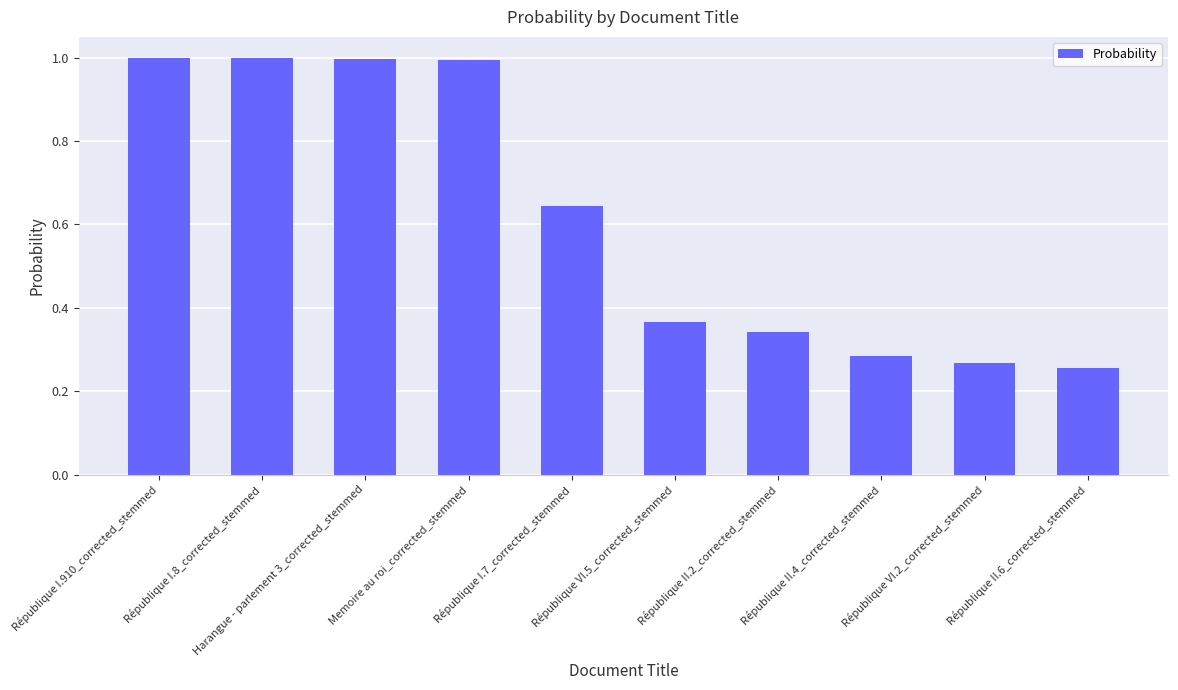

How many bars are there in total?

10